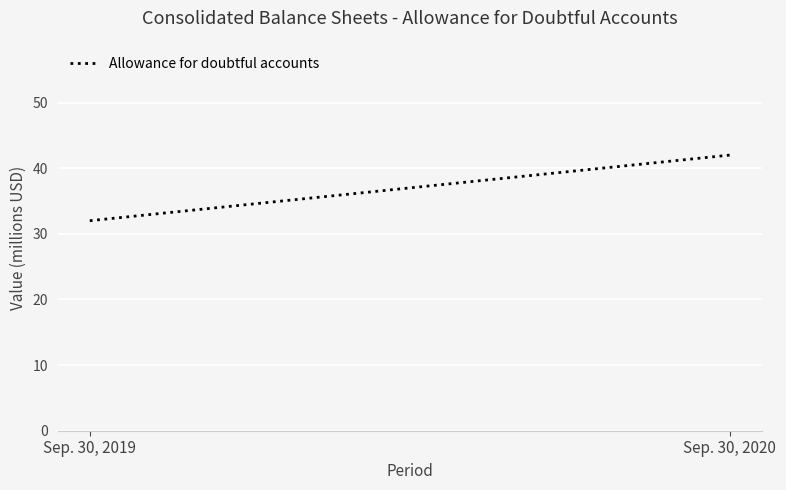

What is the greatest value displayed?

42